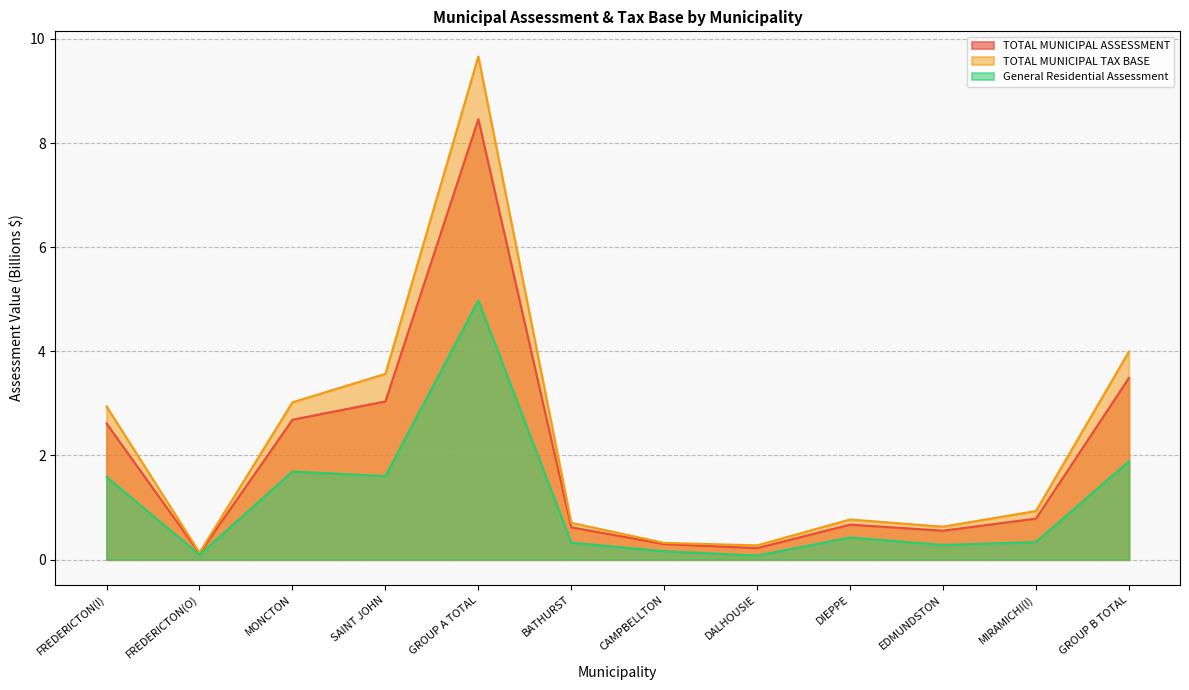

Which category has the highest value across all series?

GROUP A TOTAL